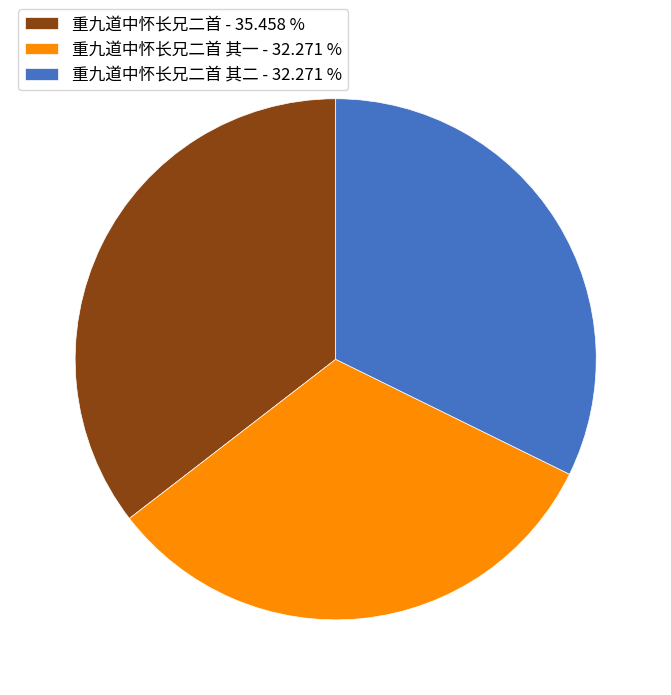

Does any single category account for the majority?

No